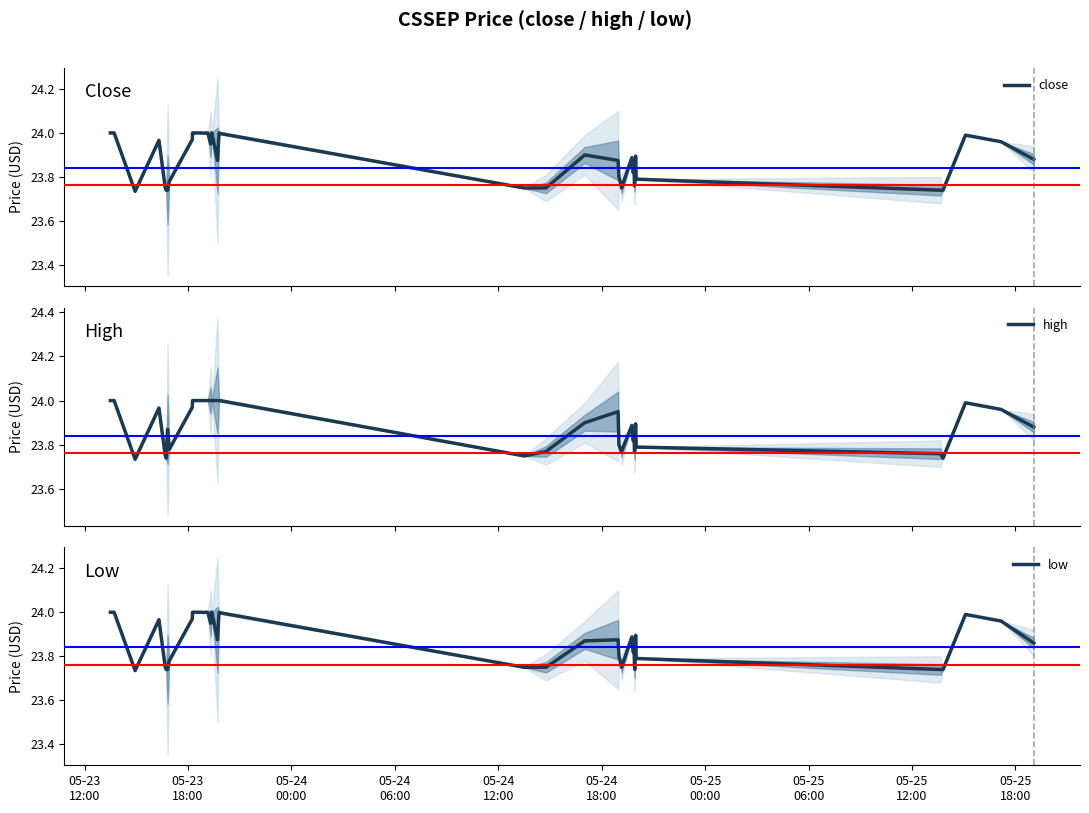

How many interior local valleys does the close series have?

7